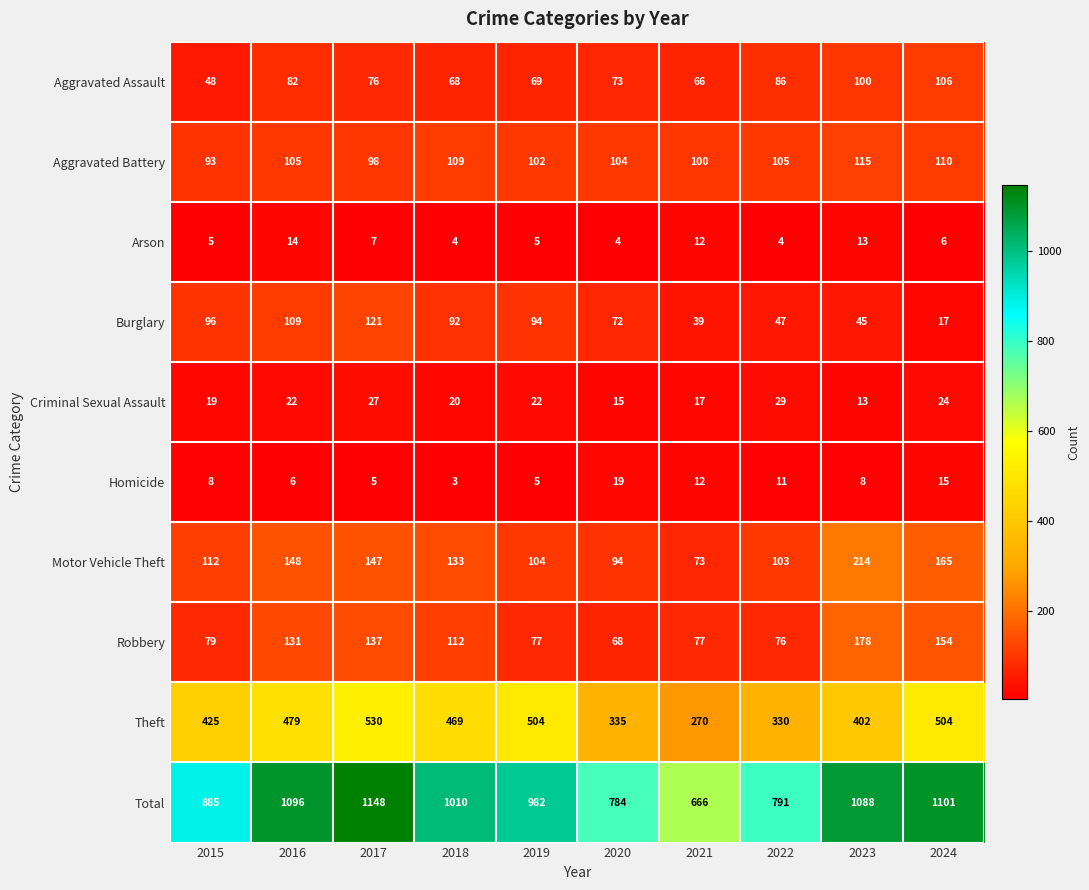

At which label does Motor Vehicle Theft reach its peak?

2023